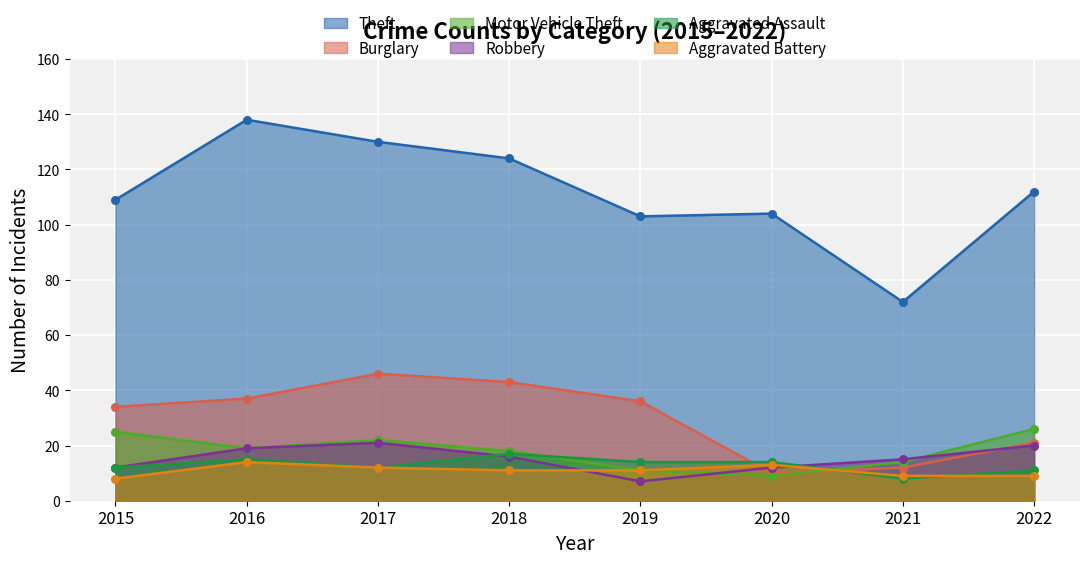

Which series has the widest spread of Y values?

Theft